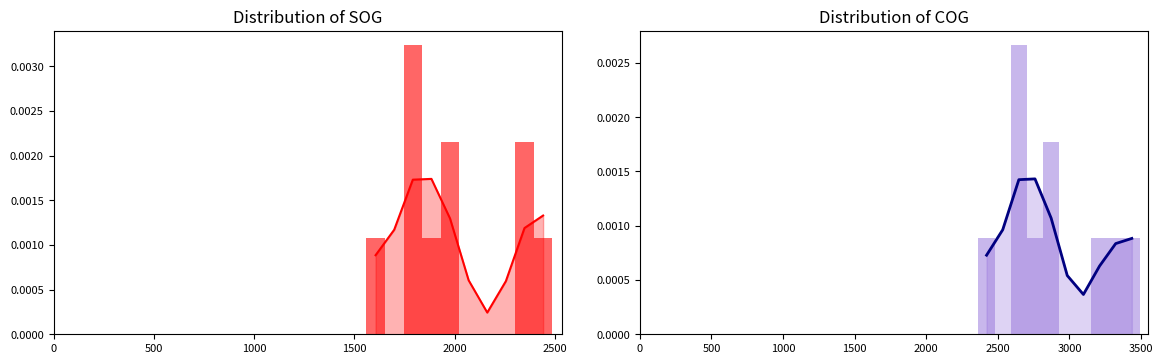

At which label is fid closest to 0?

500